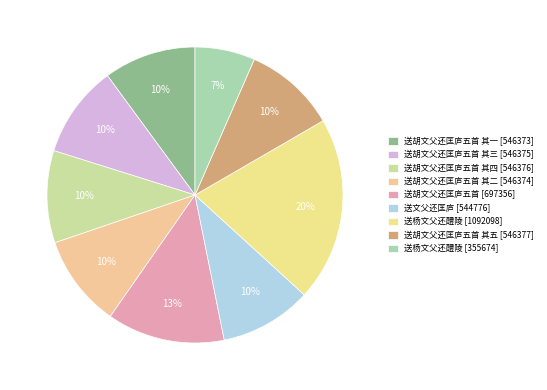

How many segments does this pie chart have?

9